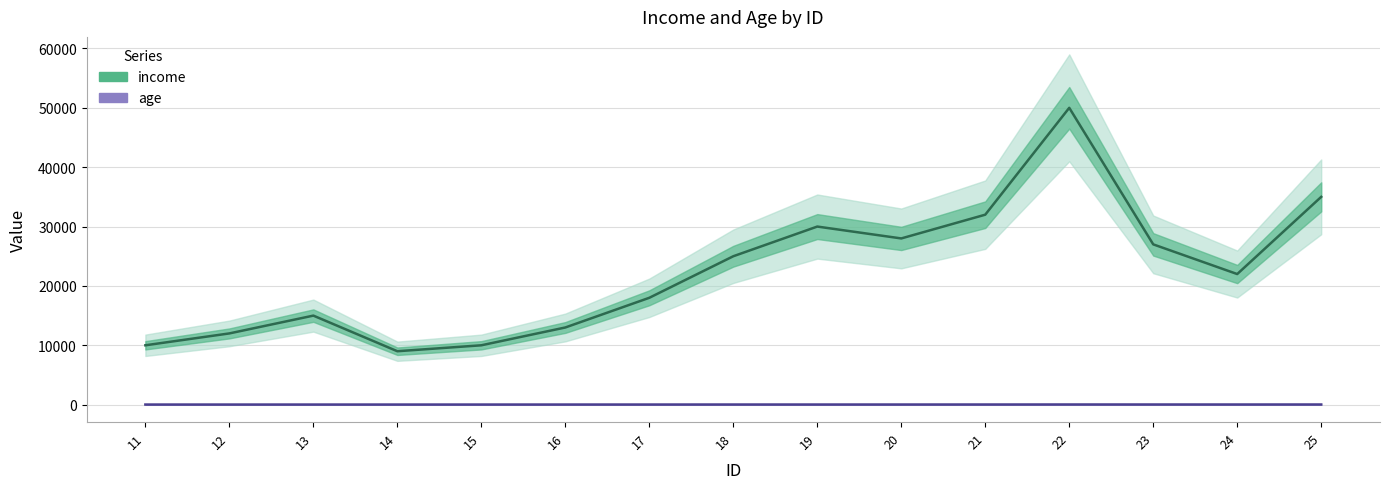

How many interior local peaks does the income series have?

3